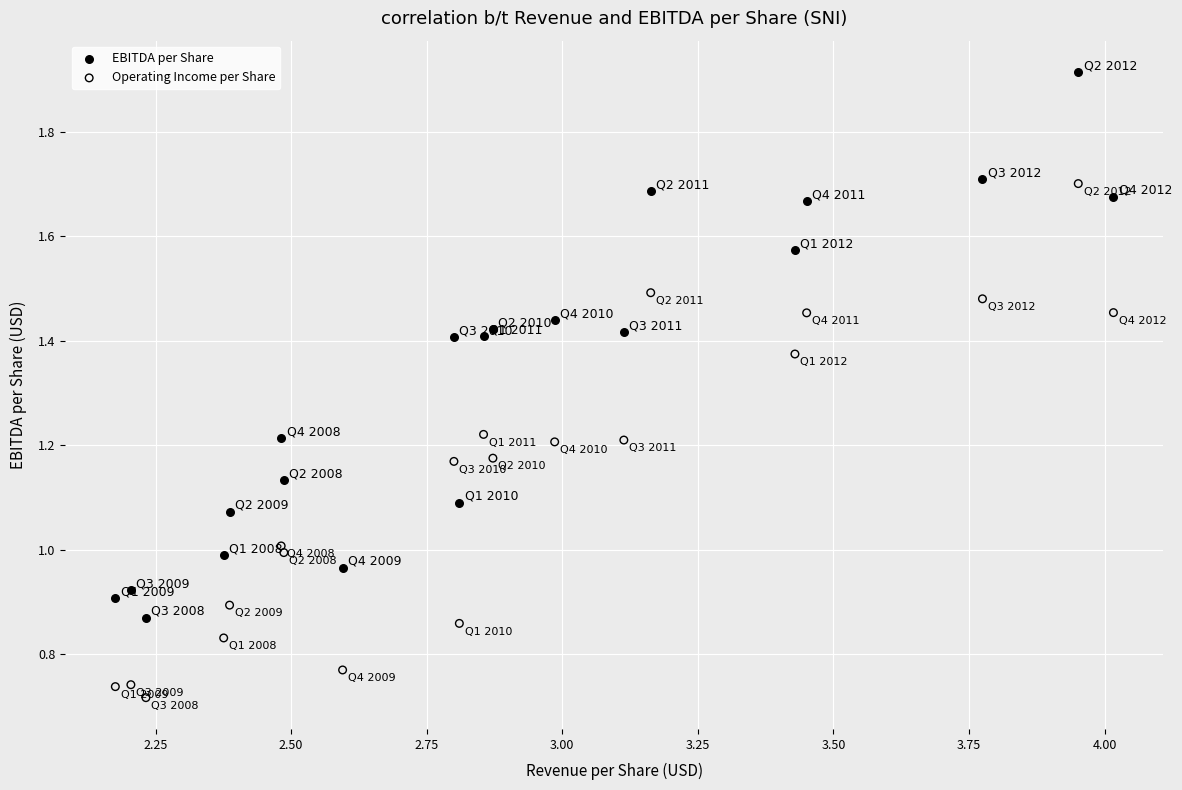

Which series has the widest spread of Y values?

EBITDA per Share